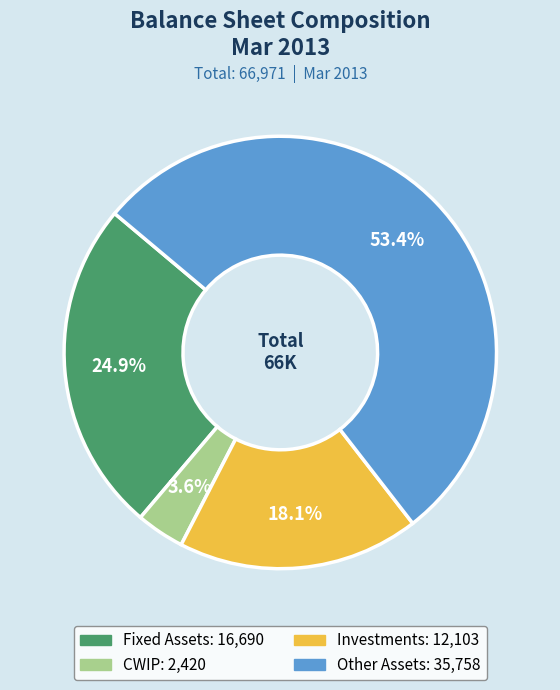

To the nearest percent, what is the difference between the Investments and Fixed Assets slice percentages?

7%